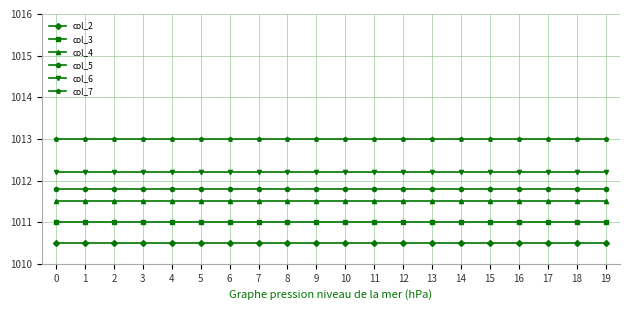

What is the total value across all series at 2?

6070.0